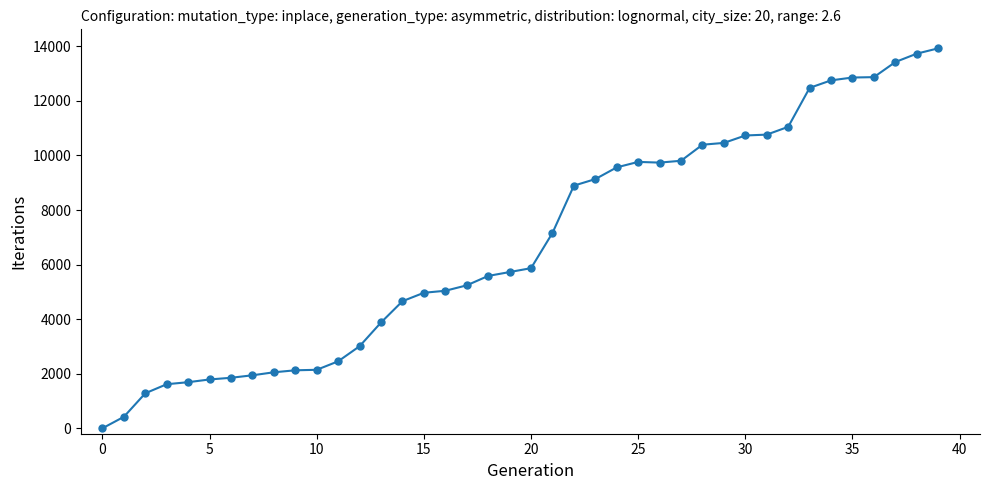

What is the greatest value displayed?

13927